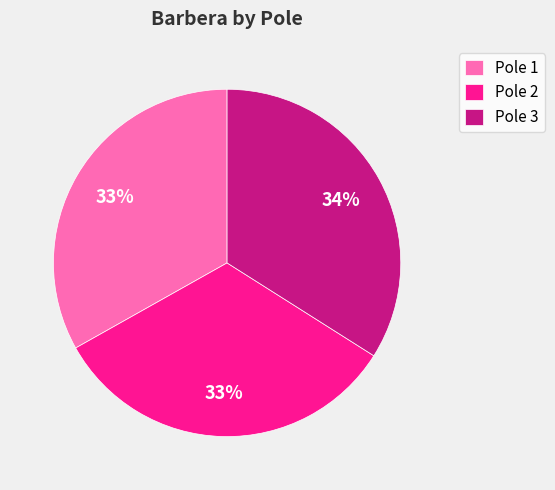

To the nearest percent, what is the difference between the largest and smallest slice percentages?

1%